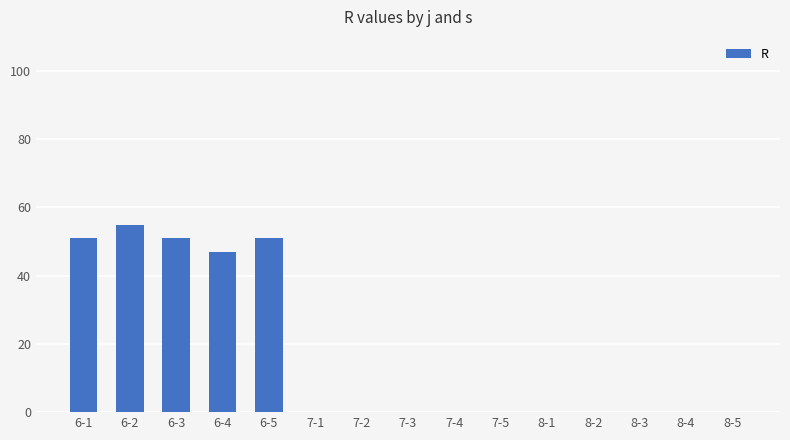

Reading left to right, transcribe all the data shown in this chart.

6-1=51	6-2=55	6-3=51	6-4=47	6-5=51	7-1=0	7-2=0	7-3=0	7-4=0	7-5=0	8-1=0	8-2=0	8-3=0	8-4=0	8-5=0